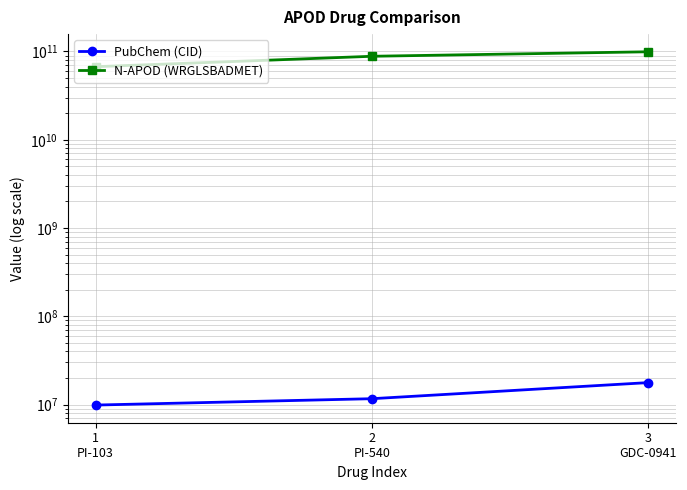

Reading left to right, transcribe all the data shown in this chart.

PubChem (CID): 9884685	11669062	17755052
N-APOD (WRGLSBADMET): 67255934534	88246935533	99239947531